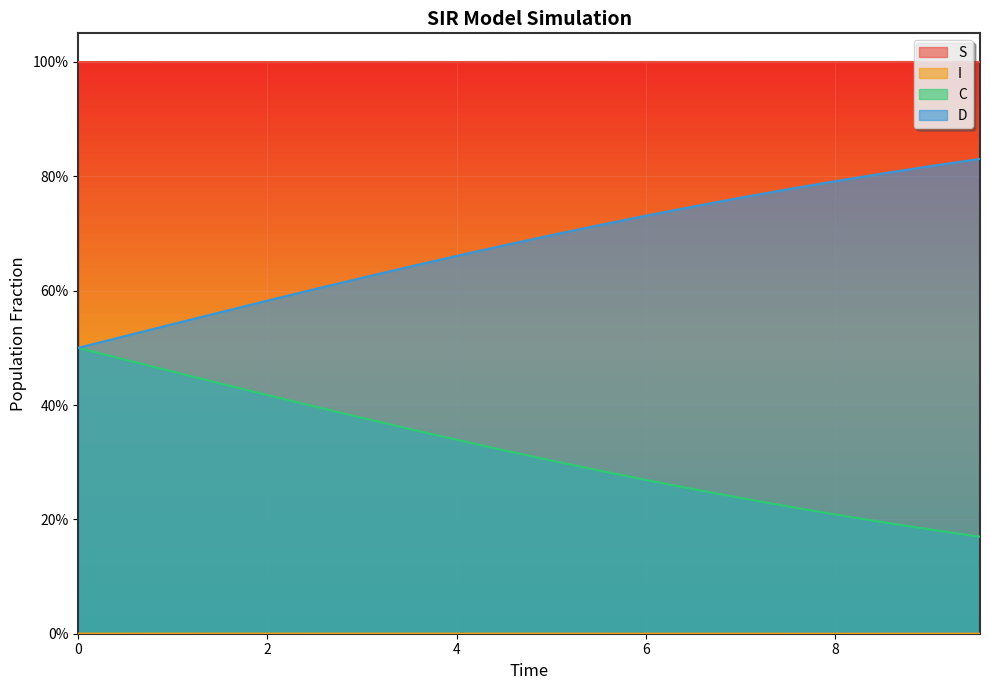

Rank the series by their maximum value, from lowest to highest.

I, C, D, S